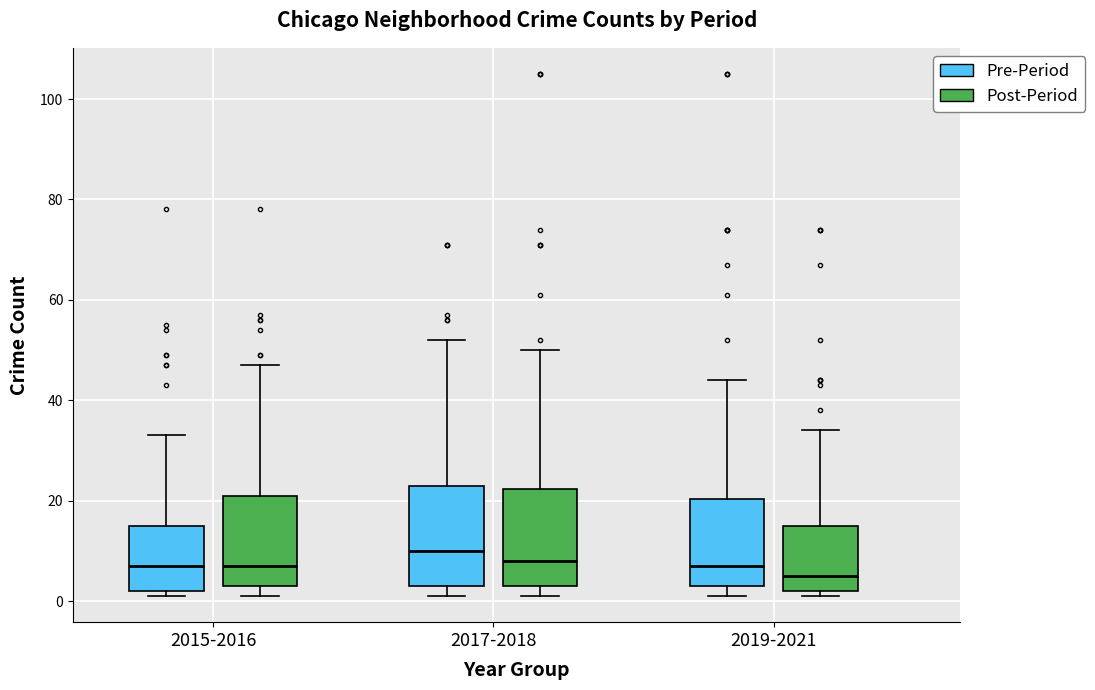

Reading left to right, read every box against the y-axis: the position of its median line, the range the box covers, and the ends of its whiskers. The values are not printed on the chart, so give them approximately, as read against the axis.

2015-2016 (Pre-Period): median 8, box 2 to 16, whiskers 2 (just below the box's lower edge) to 34
2015-2016 (Post-Period): median 8, box 4 to 22, whiskers 2 to 48
2017-2018 (Pre-Period): median 10, box 4 to 24, whiskers 2 to 52
2017-2018 (Post-Period): median 8, box 4 to 22, whiskers 2 to 50
2019-2021 (Pre-Period): median 8, box 4 to 20, whiskers 2 to 44
2019-2021 (Post-Period): median 6, box 2 to 16, whiskers 2 (just below the box's lower edge) to 34